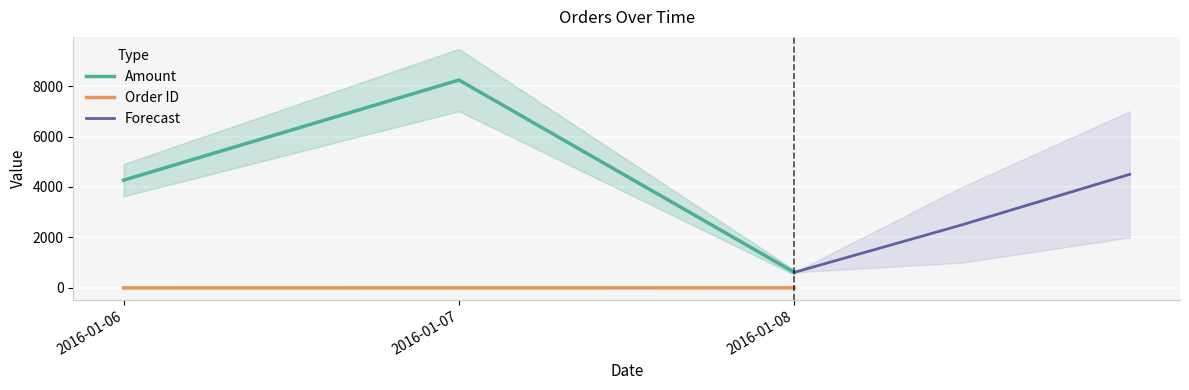

What is the difference between the Amount values at 2016-01-08 and 2016-01-07?

7622